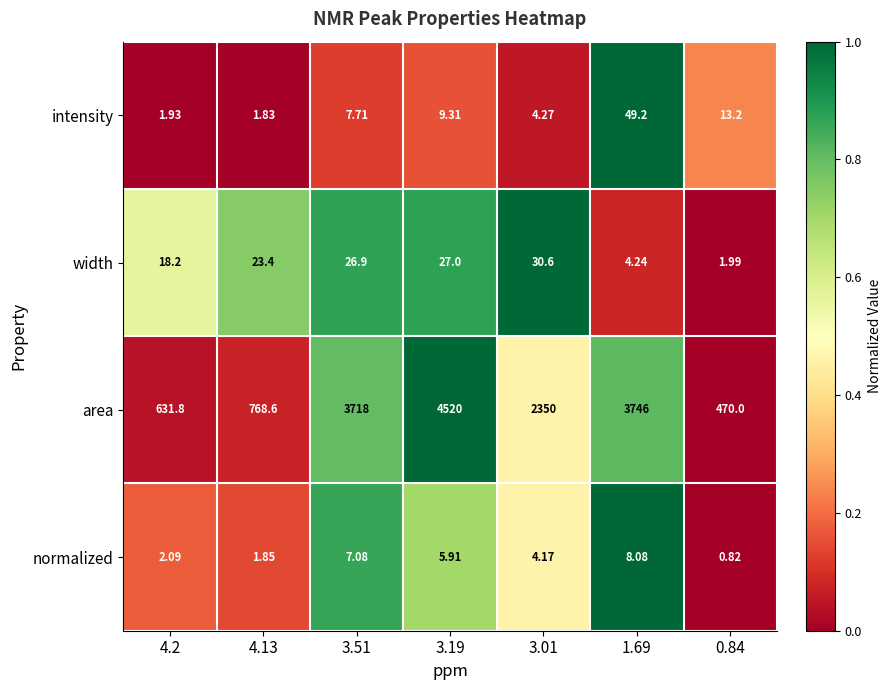

Which series changed the most between 4.13 and 0.84?

area